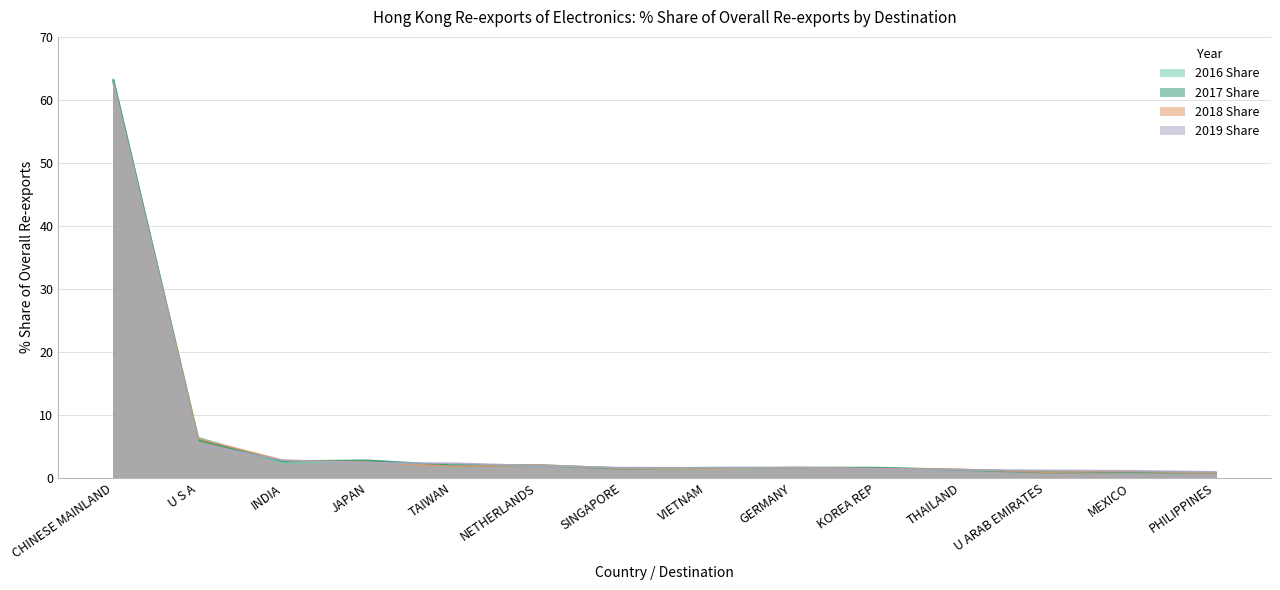

What is the difference between the second highest and second lowest values in the 2018 Share series?

5.3